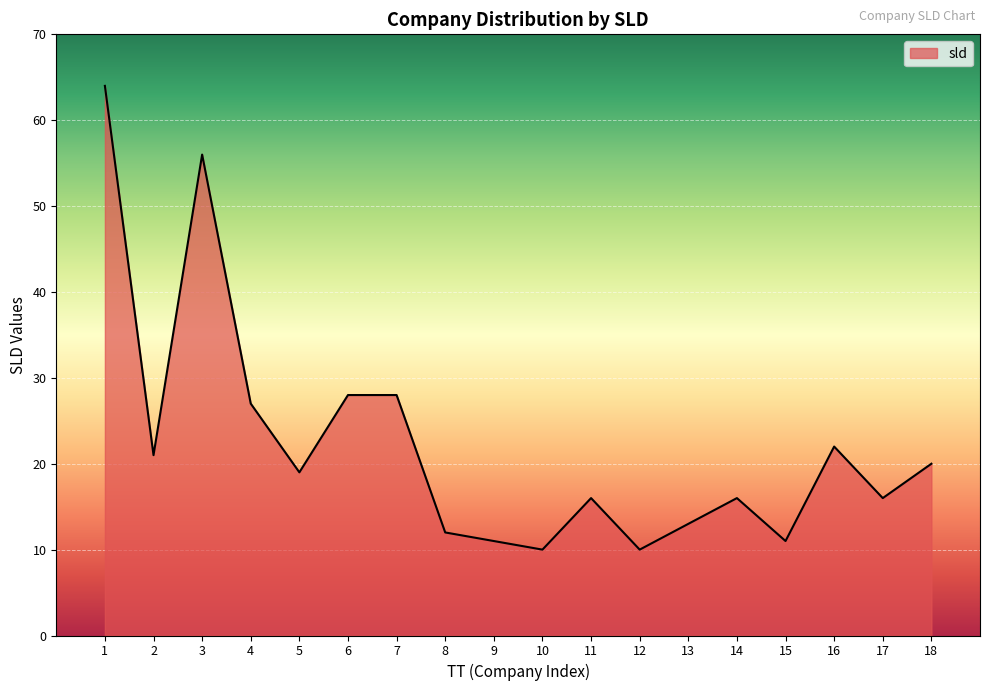

What is the difference between the maximum and minimum values?

54